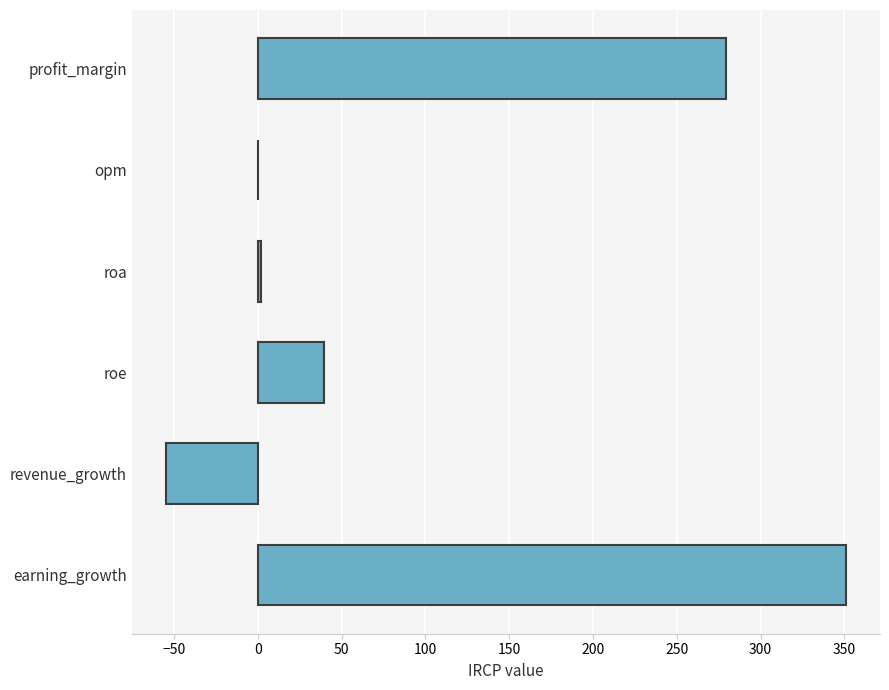

What is the greatest value displayed?

351.0